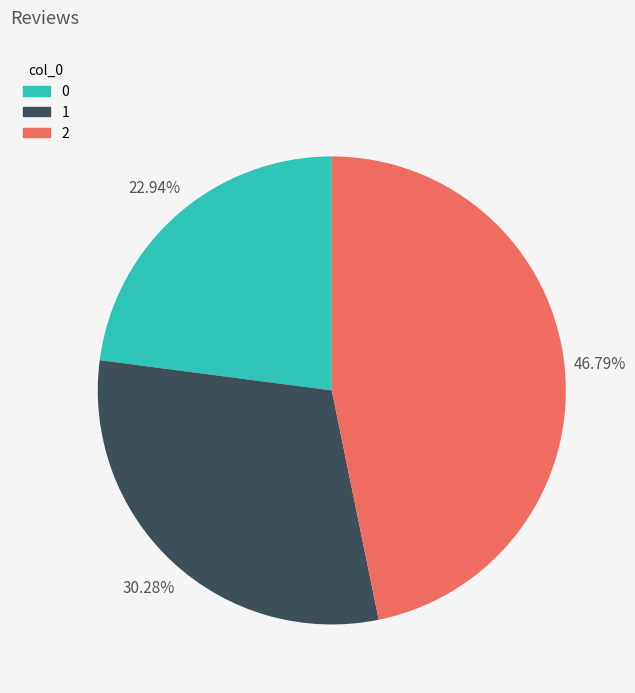

Is it true that 0 is 37% of the pie?

False